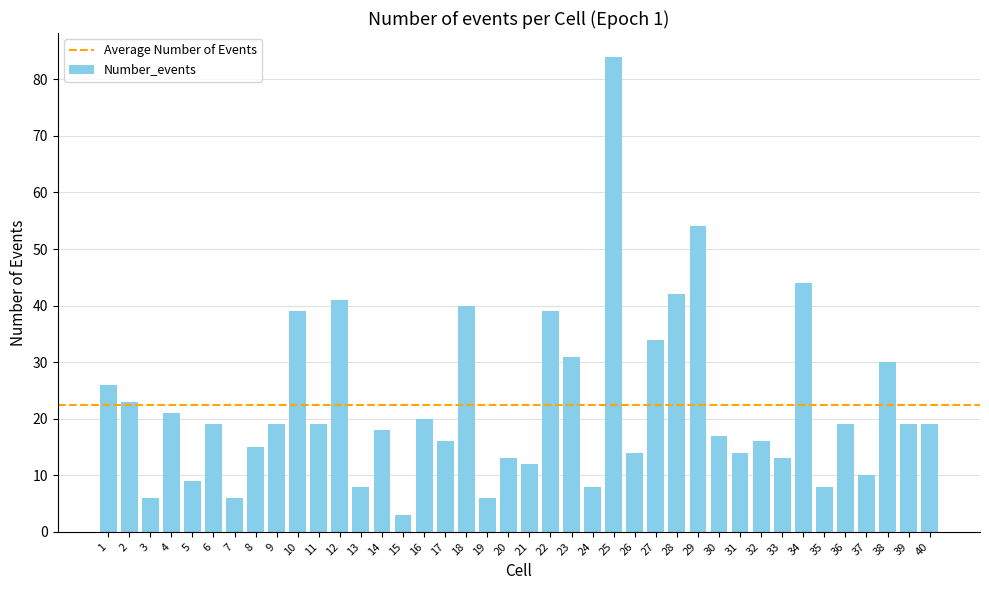

How many categories are shown in the chart?

40